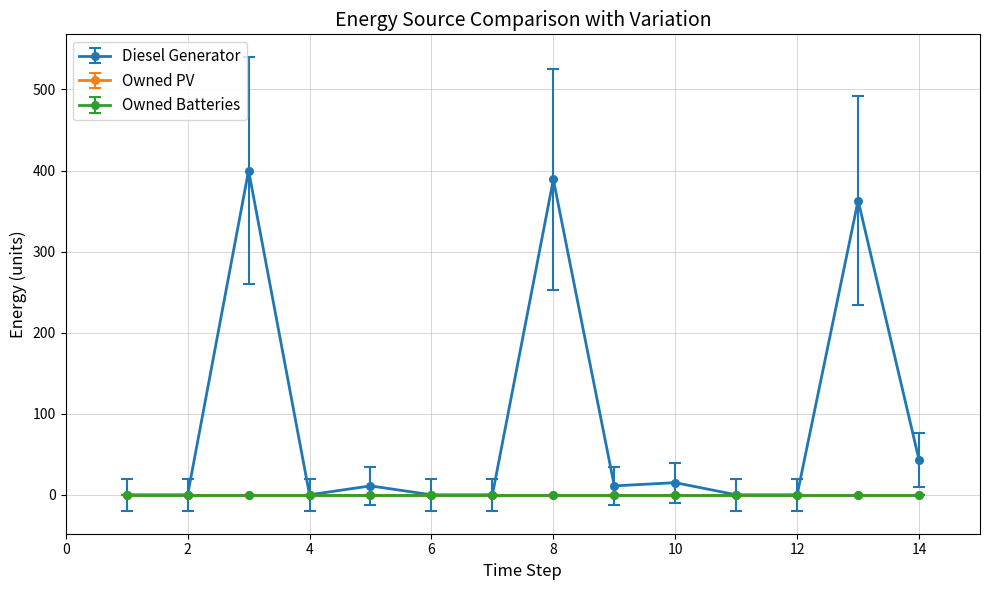

Is this an area chart (filled region under the line)?

No